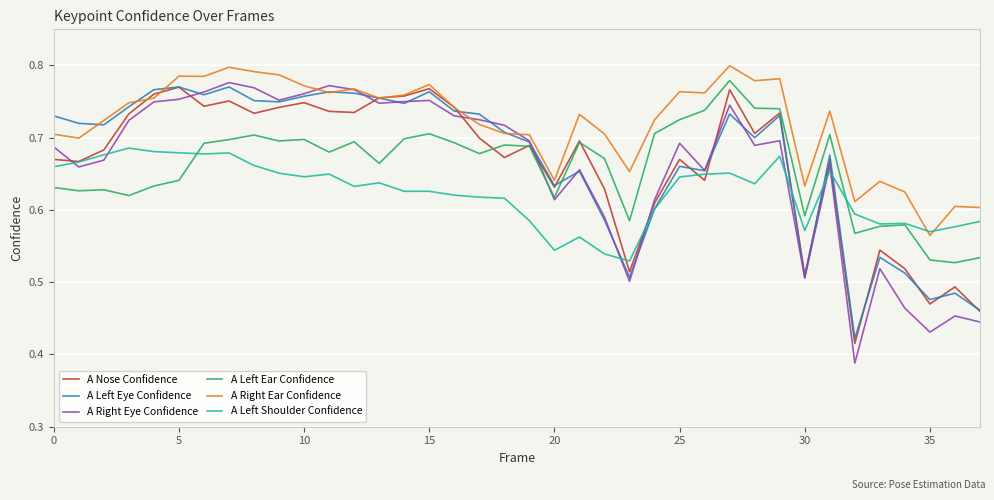

What is the difference between the second highest and second lowest values in the A Right Ear Confidence series?

0.2